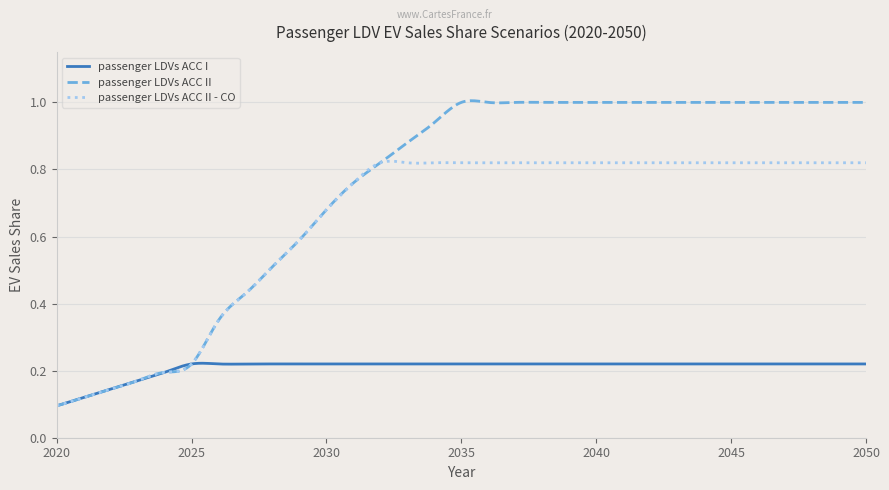

Which series has the largest total across all categories?

passenger LDVs ACC II